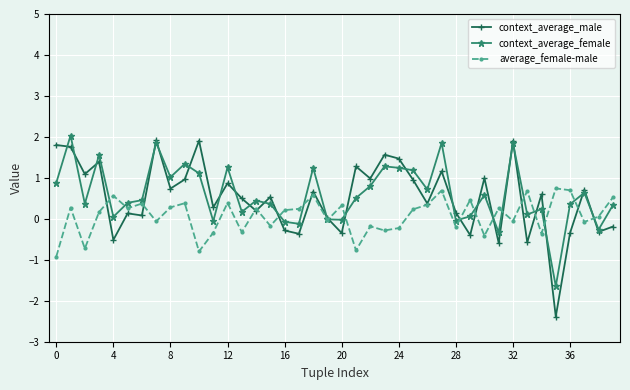

True or false: context_average_female has more than 1 points higher than both neighbors.

True